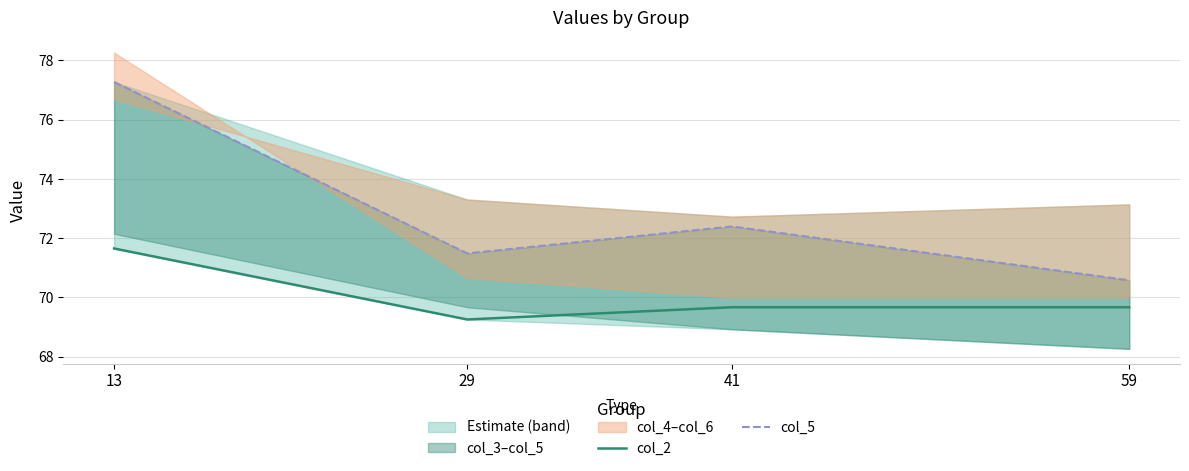

What is the average value of the col_5 series?

72.9